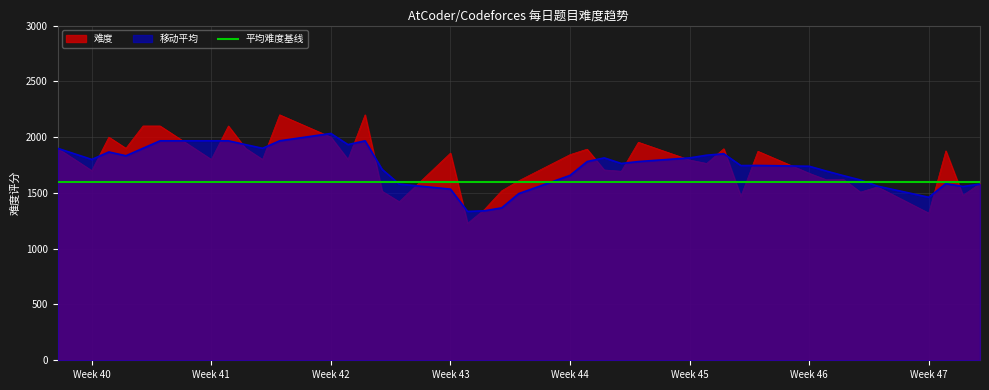

How many intersections are there between 难度 and 移动平均?

21